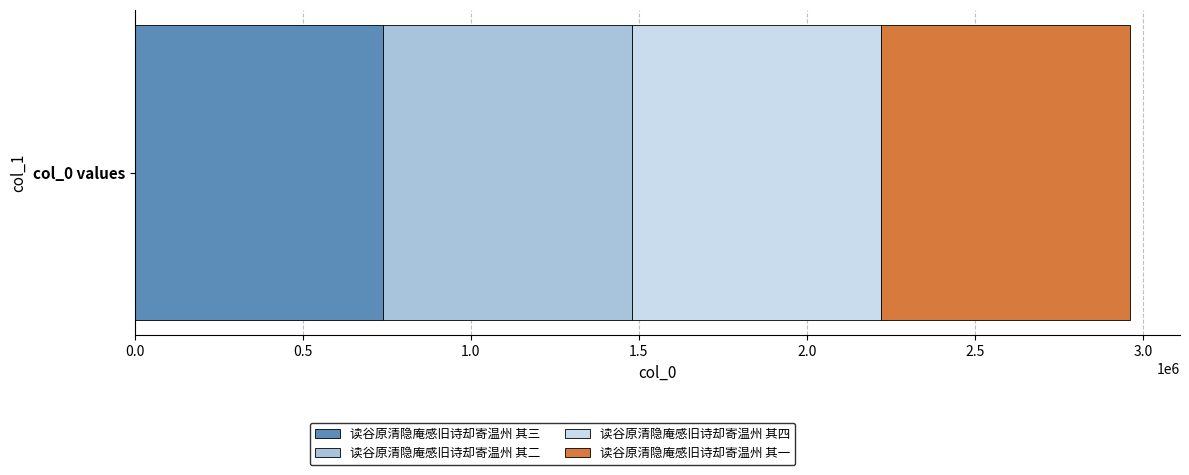

What is the maximum value for 读谷原清隐庵感旧诗却寄温州 其三?

740379